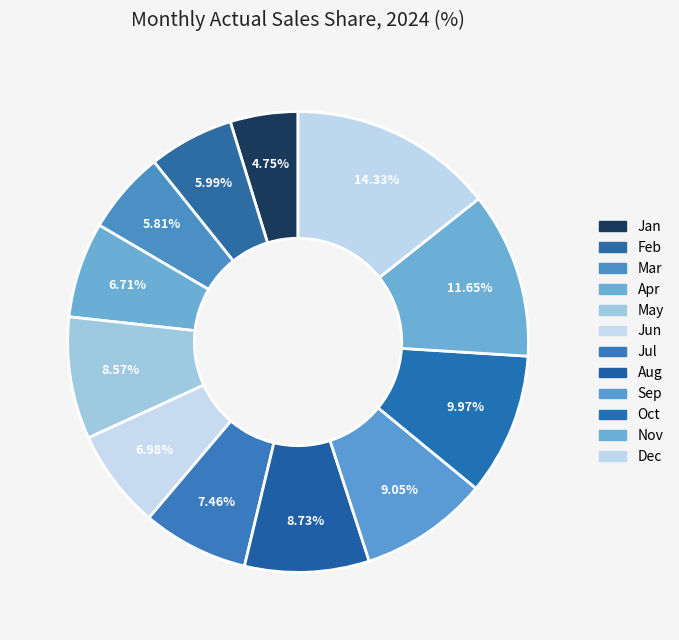

Combined, what portion of the pie is Aug and May?

17.3%